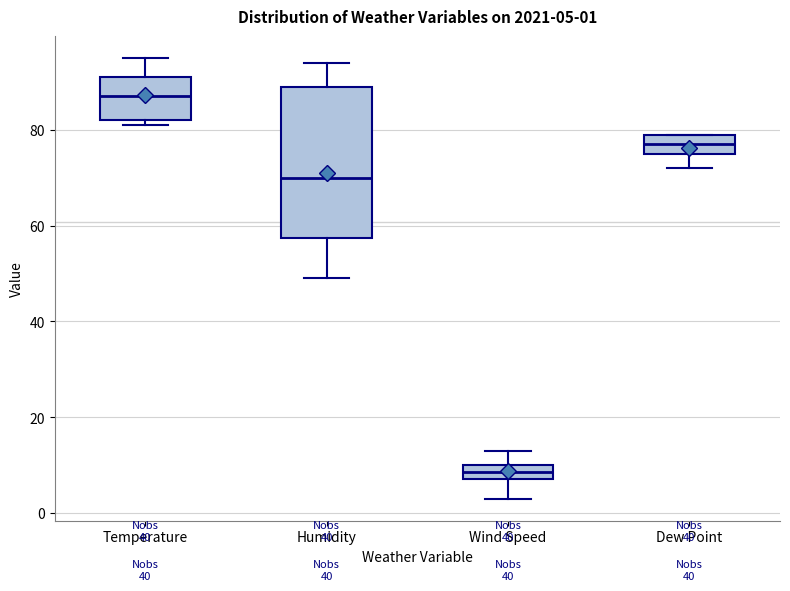

Which box's median line is the highest?

Temperature